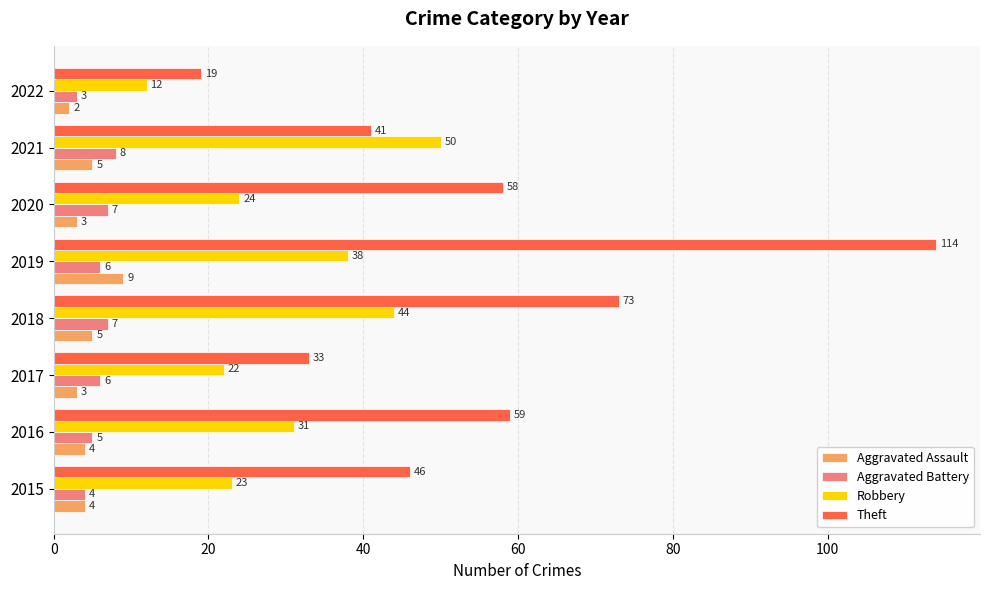

The value of Aggravated Battery at 2020 is 2. True or false?

False